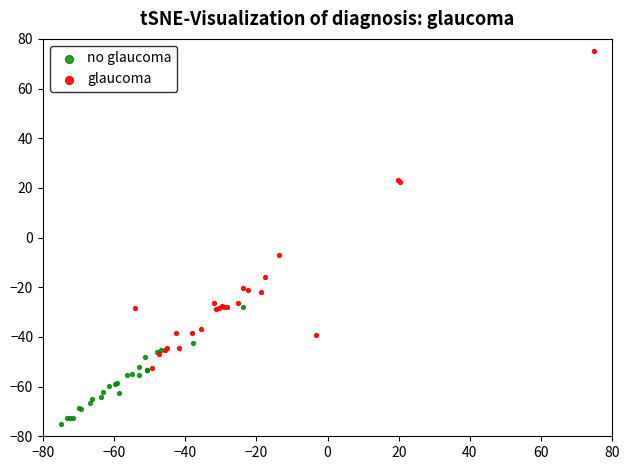

Which series has the widest spread of Y values?

glaucoma